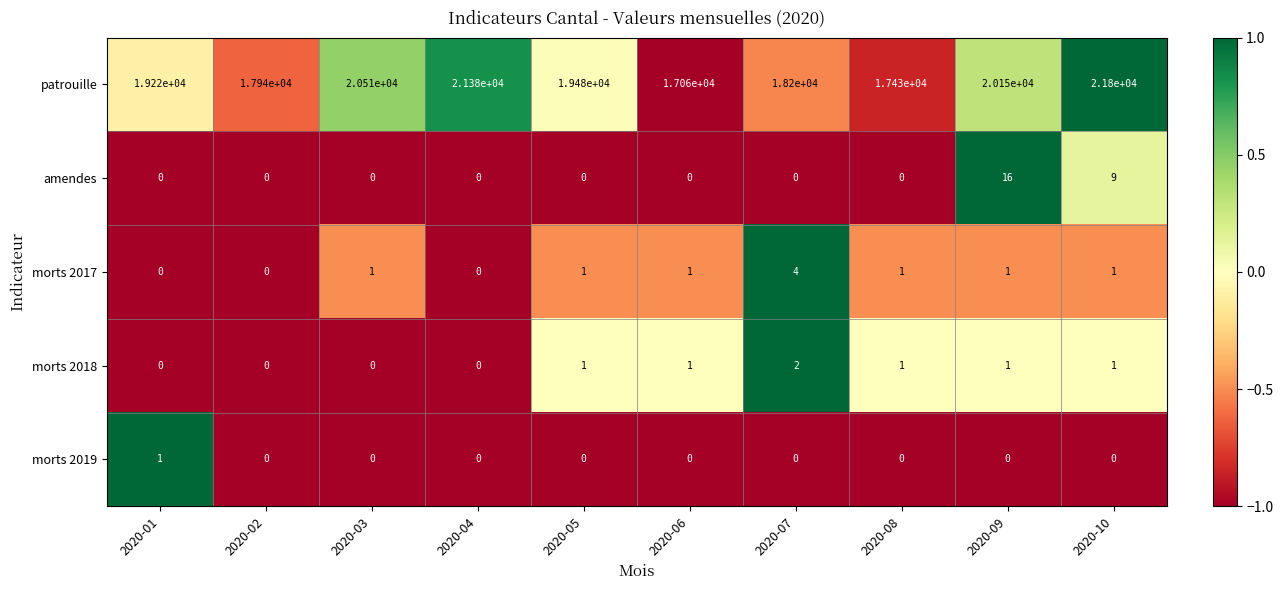

Count the morts 2019 values in the range 0 to 1.

10